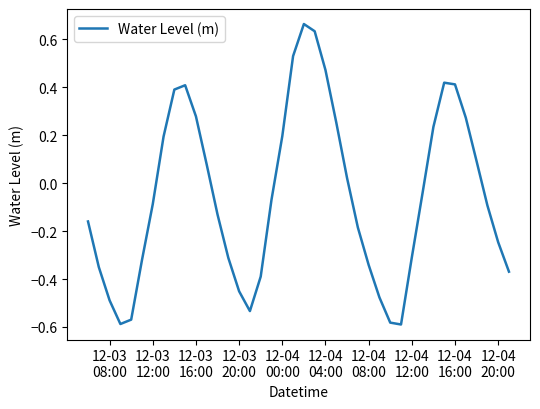

What is the difference between the maximum and minimum values?

1.3